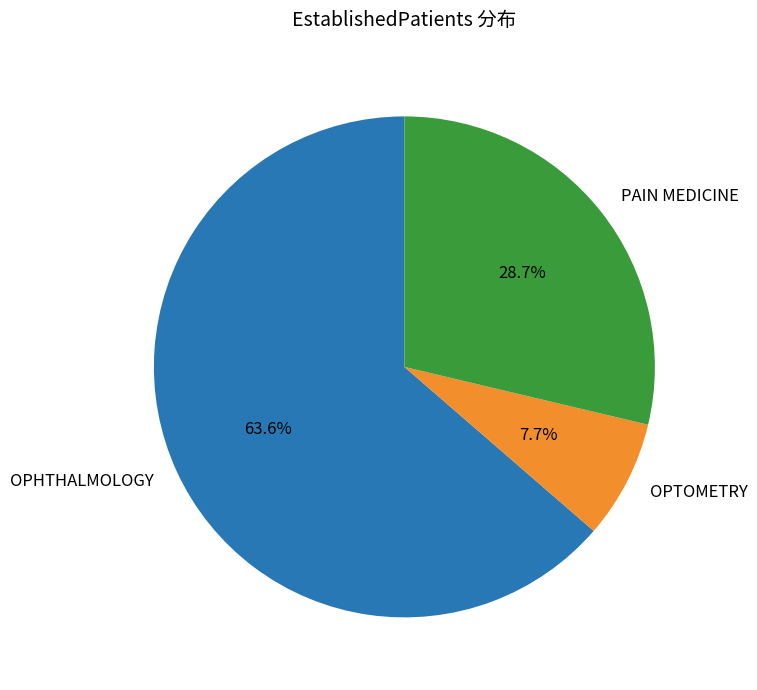

Does any single category account for the majority?

Yes